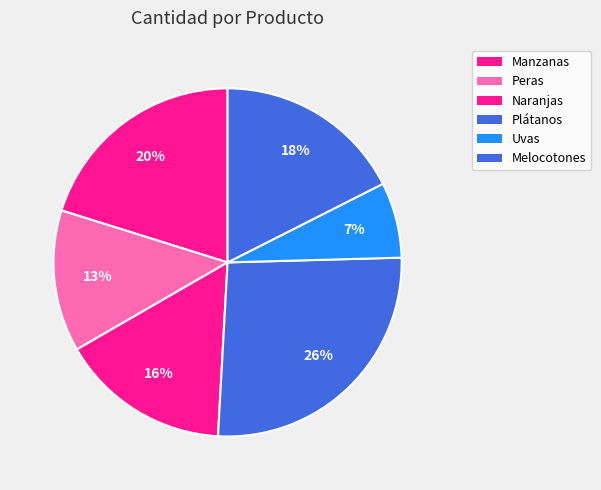

Count the number of slices in the pie.

6